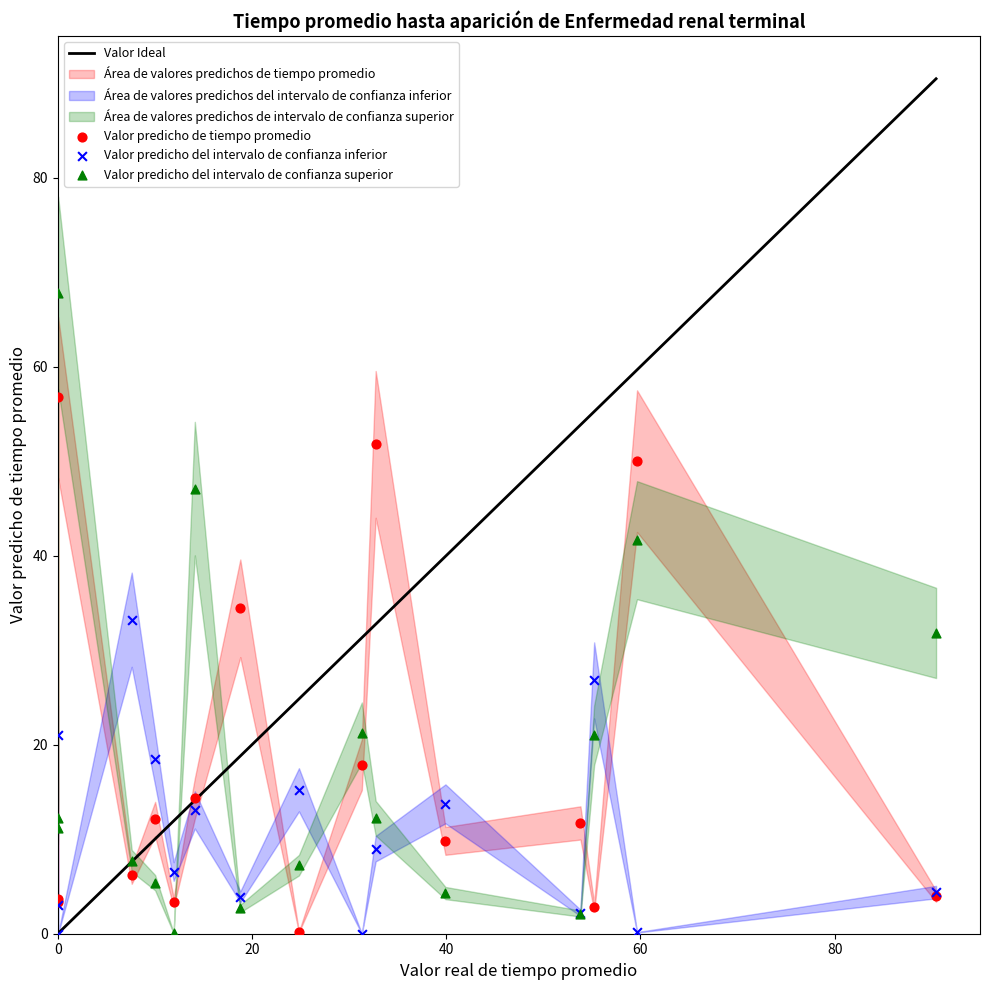

Which series reaches the maximum Y coordinate?

Valor predicho del intervalo de confianza superior